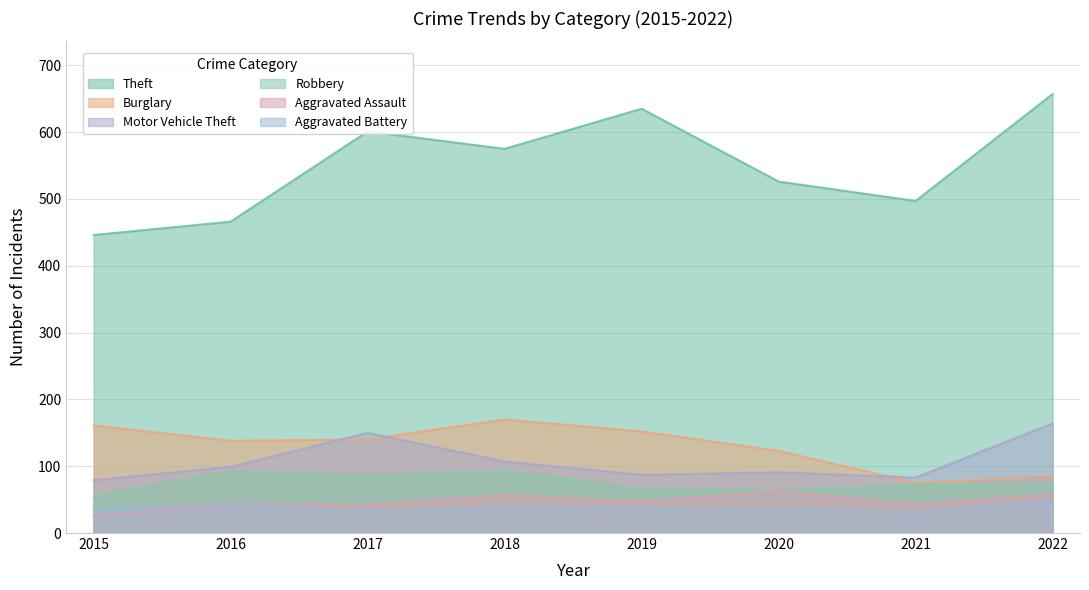

Which series changed the most between 2018 and 2021?

Burglary